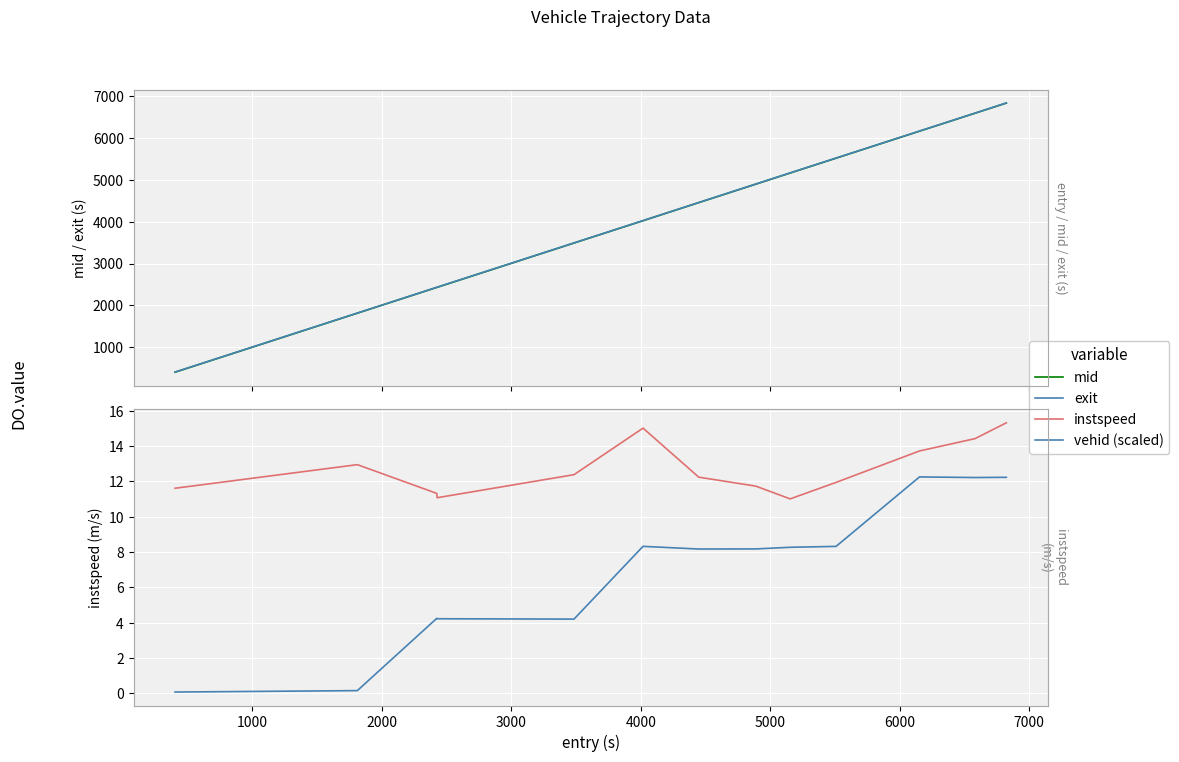

What is the label of the 9th point from the right?

4000